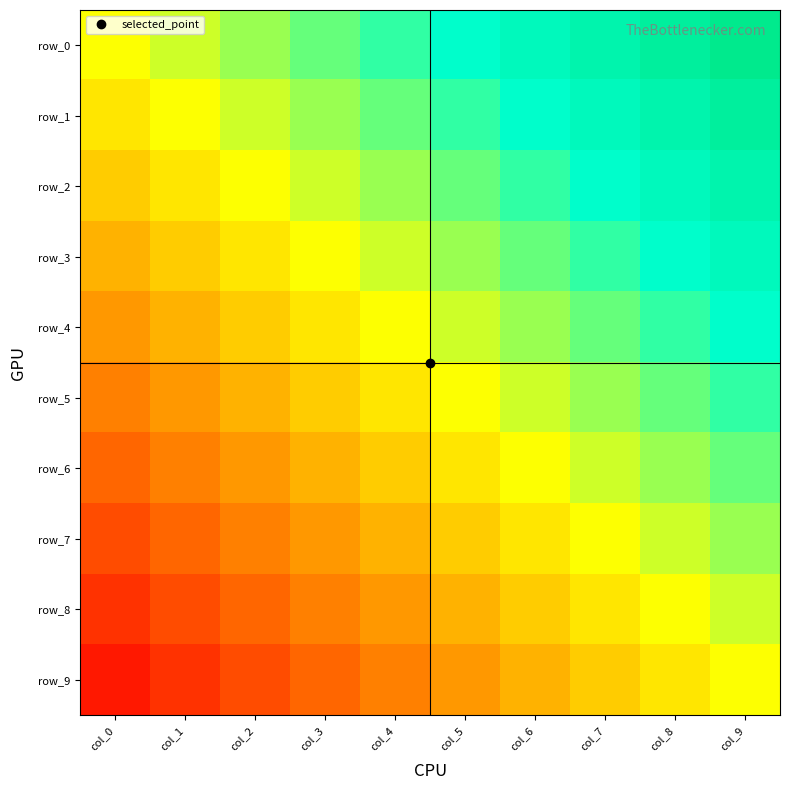

Reading left to right, what are all the values shown in this chart?

row_0: 0.0	0.1	0.2	0.3	0.4	0.5	0.6	0.7	0.8	0.9
row_1: -0.1	0.0	0.1	0.2	0.3	0.4	0.5	0.6	0.7	0.8
row_2: -0.2	-0.1	0.0	0.1	0.2	0.3	0.4	0.5	0.6	0.7
row_3: -0.3	-0.2	-0.1	0.0	0.1	0.2	0.3	0.4	0.5	0.6
row_4: -0.4	-0.3	-0.2	-0.1	0.0	0.1	0.2	0.3	0.4	0.5
row_5: -0.5	-0.4	-0.3	-0.2	-0.1	0.0	0.1	0.2	0.3	0.4
row_6: -0.6	-0.5	-0.4	-0.3	-0.2	-0.1	0.0	0.1	0.2	0.3
row_7: -0.7	-0.6	-0.5	-0.4	-0.3	-0.2	-0.1	0.0	0.1	0.2
row_8: -0.8	-0.7	-0.6	-0.5	-0.4	-0.3	-0.2	-0.1	0.0	0.1
row_9: -0.9	-0.8	-0.7	-0.6	-0.5	-0.4	-0.3	-0.2	-0.1	0.0